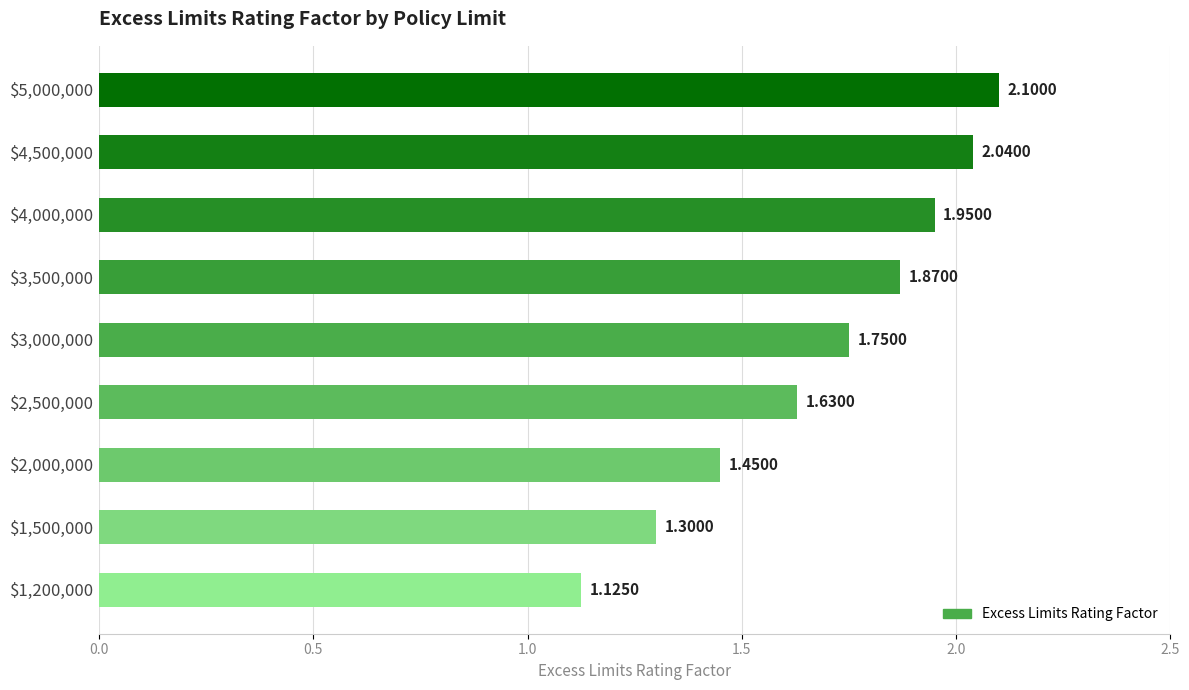

What is the greatest value displayed?

2.1